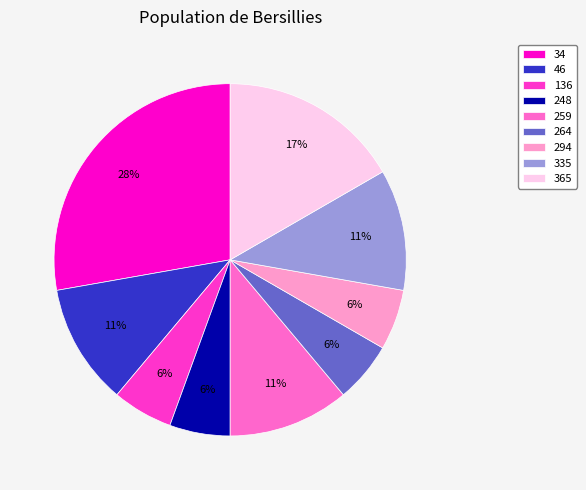

Which category has the biggest portion of the pie?

34